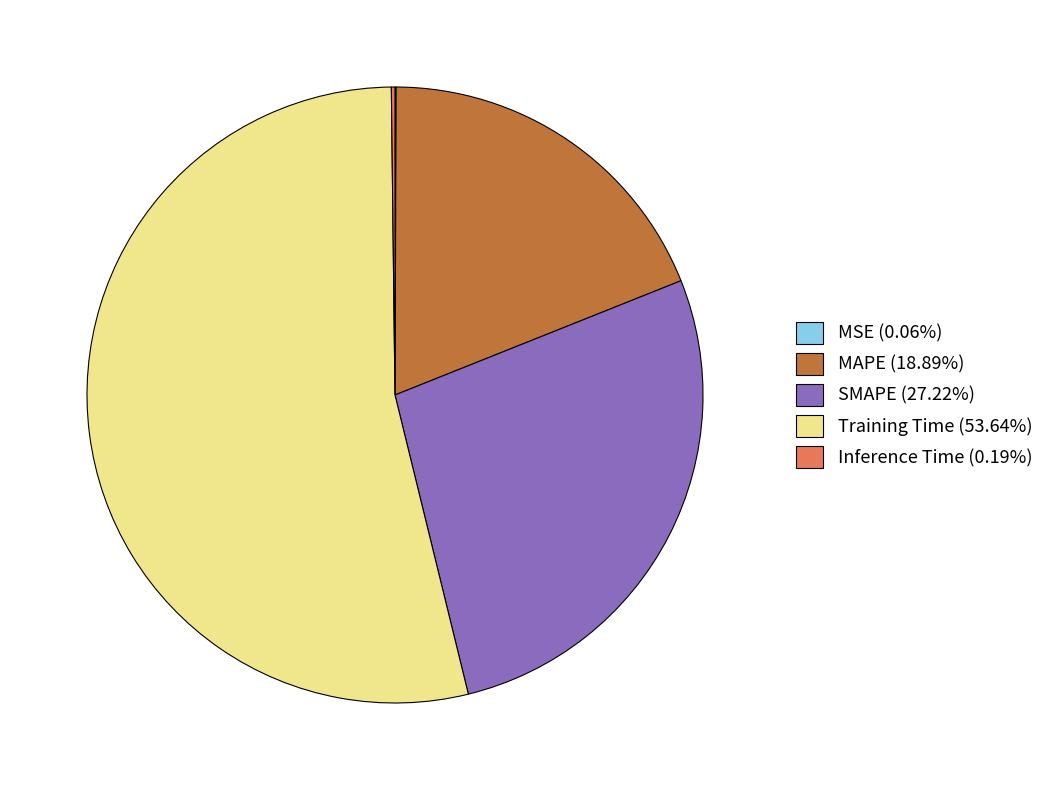

Which slice represents more than half of the pie?

Training Time